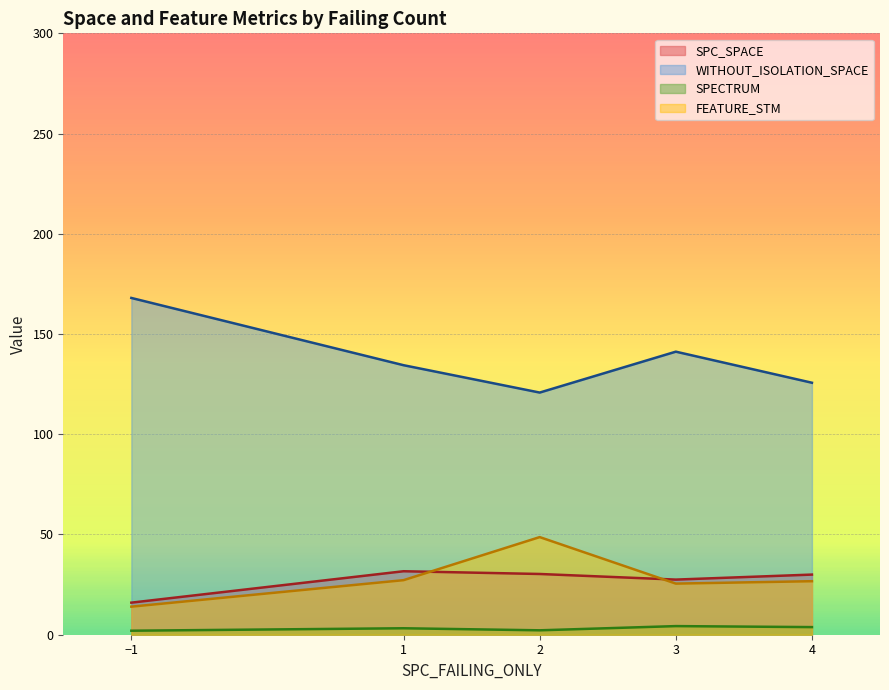

At 2, list the series in order from largest to smallest.

WITHOUT_ISOLATION_SPACE, FEATURE_STM, SPC_SPACE, SPECTRUM